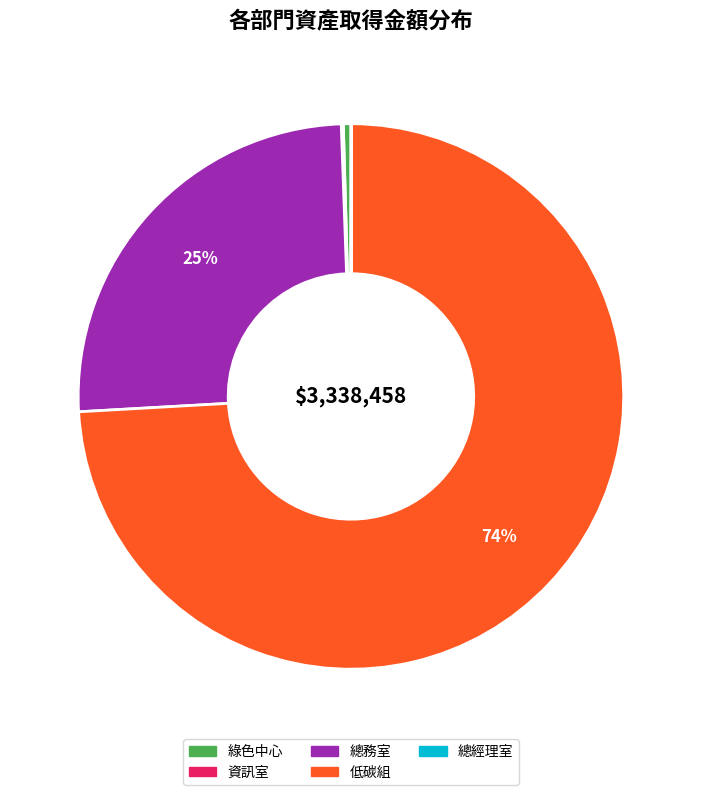

Does any single category account for the majority?

Yes